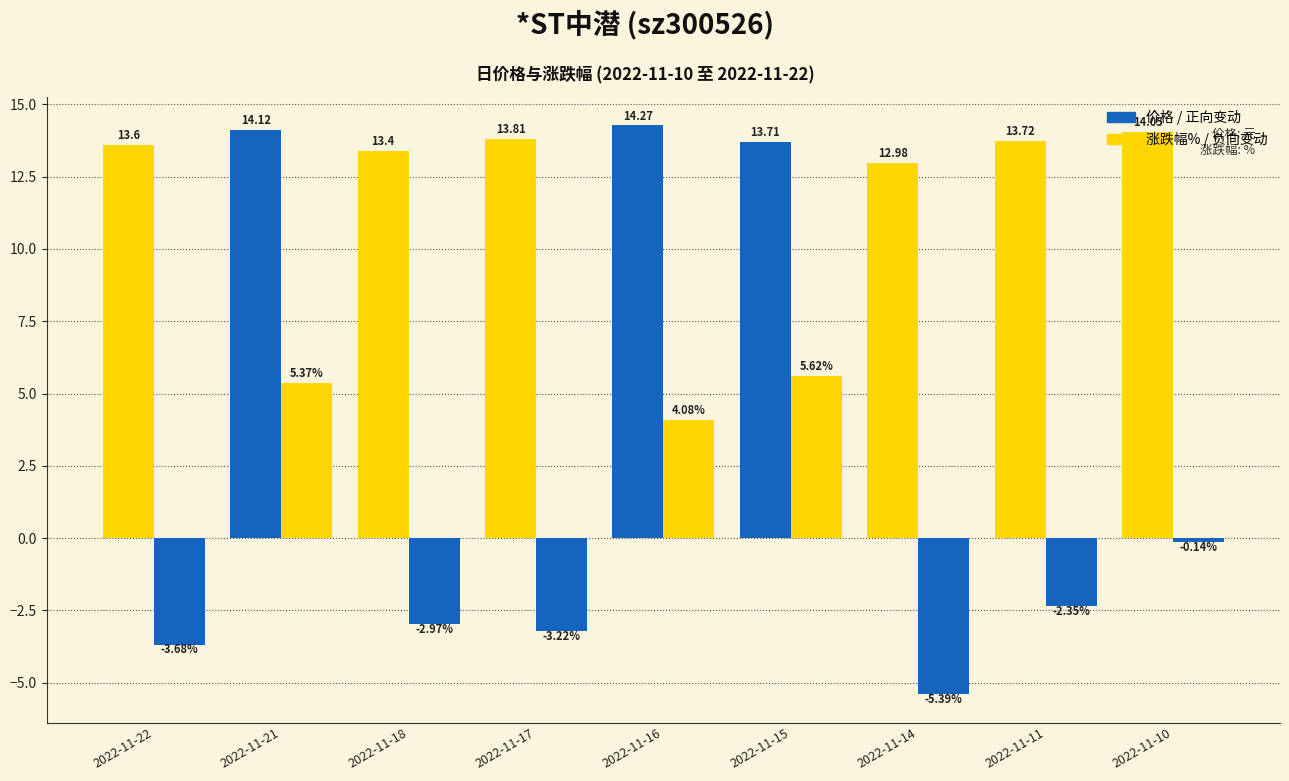

What is the minimum value shown in the chart?

-5.4